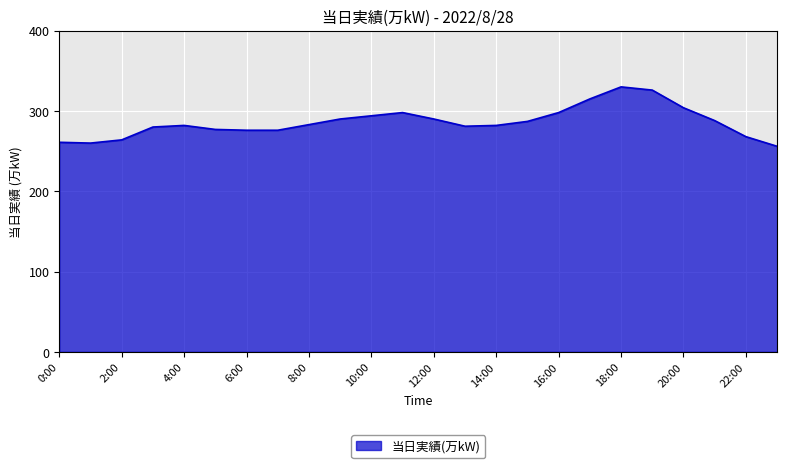

What is the smallest value displayed?

256